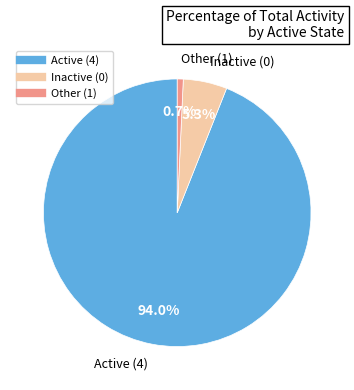

Is there any slice that represents more than half of the pie?

Yes